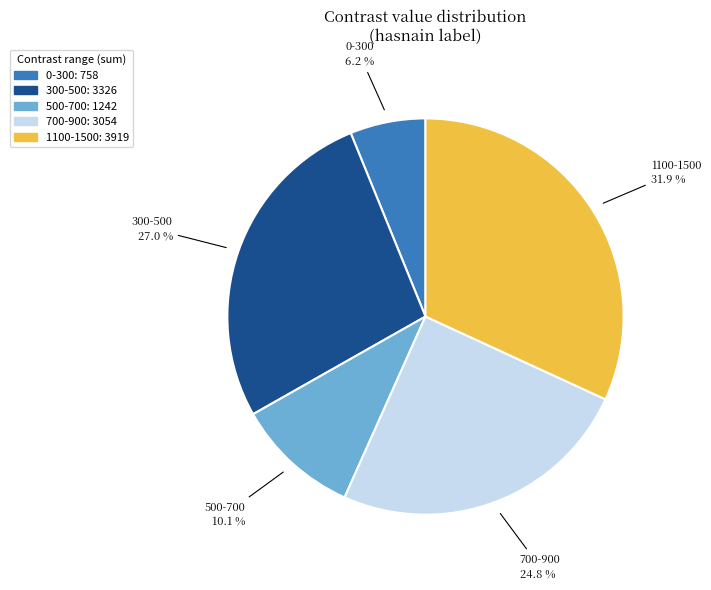

What is the ratio of the value at 700-900 to the value at 300-500?

0.9